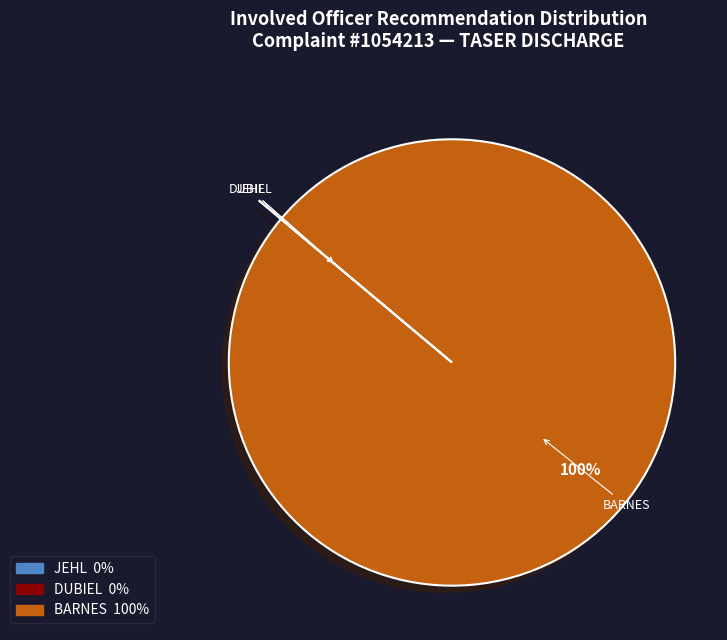

To the nearest percent, what portion does BARNES represent?

100%